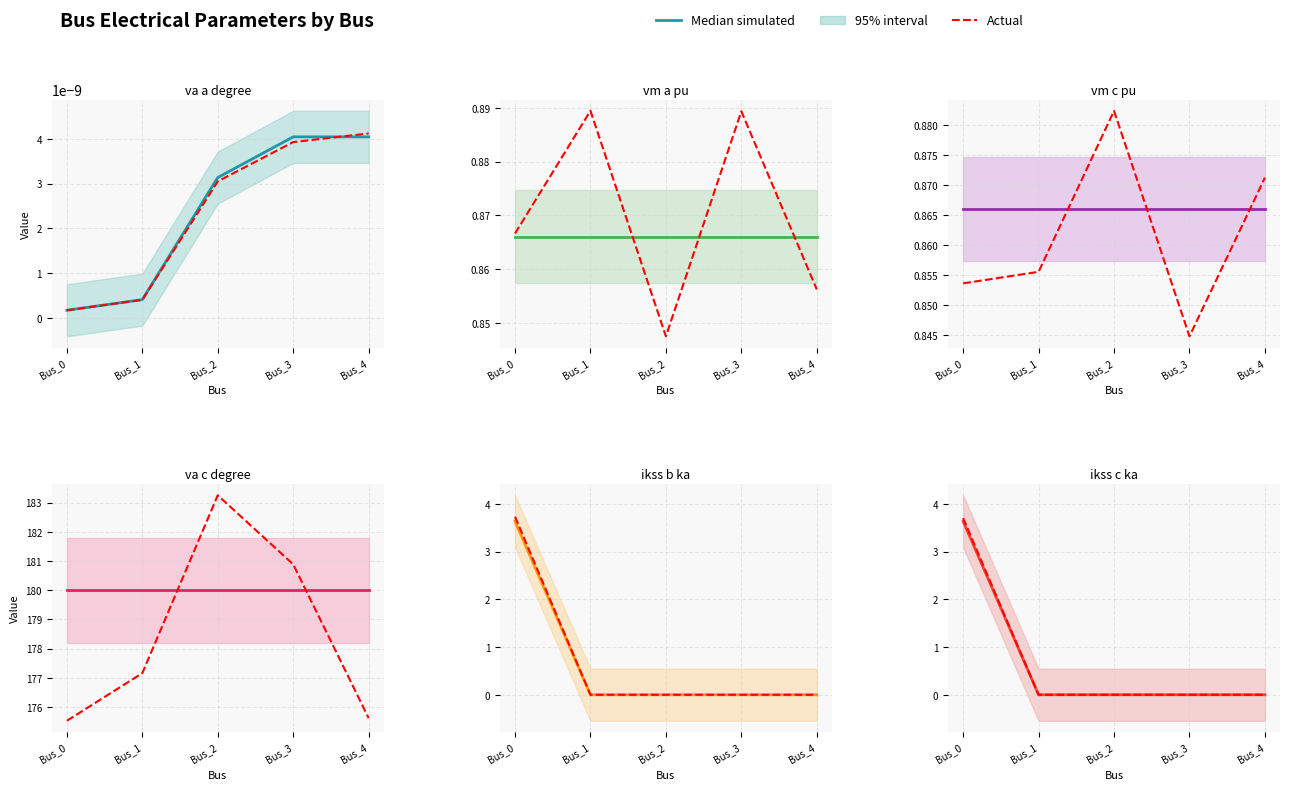

Which series changed the most between Bus_1 and Bus_2?

Median simulated